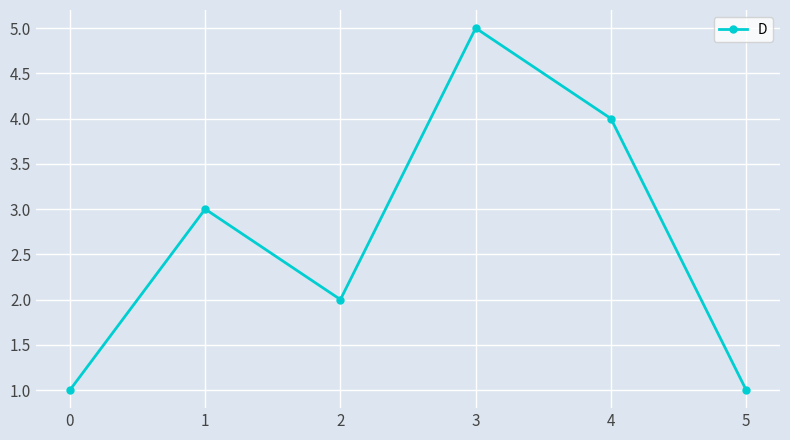

Reading right to left, extract all data points from this chart.

5=1	4=4	3=5	2=2	1=3	0=1